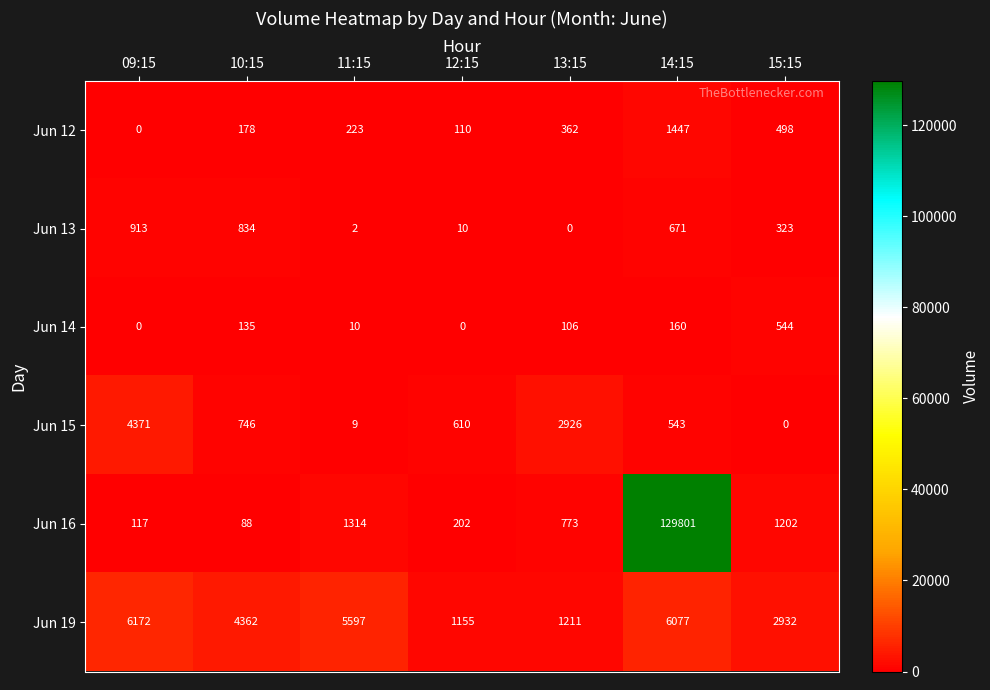

Which series has the largest total across all categories?

Jun 16